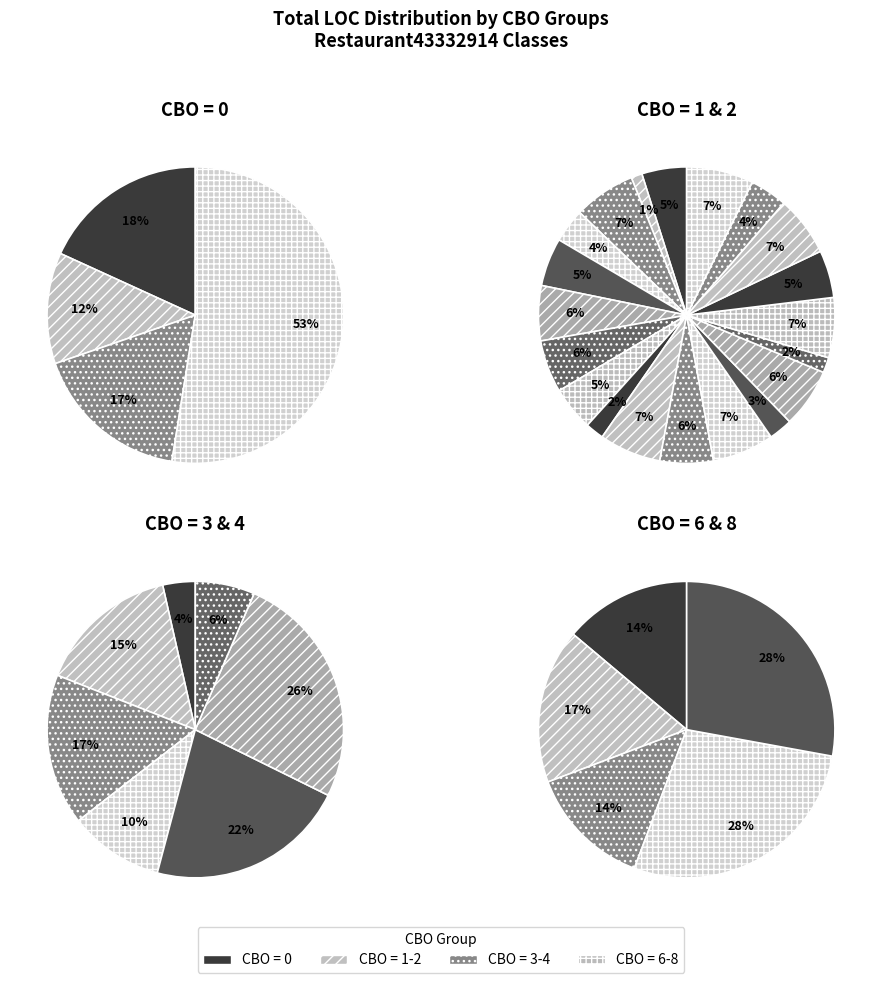

The cbo_8 slice represents 20% of the pie. True or false?

False